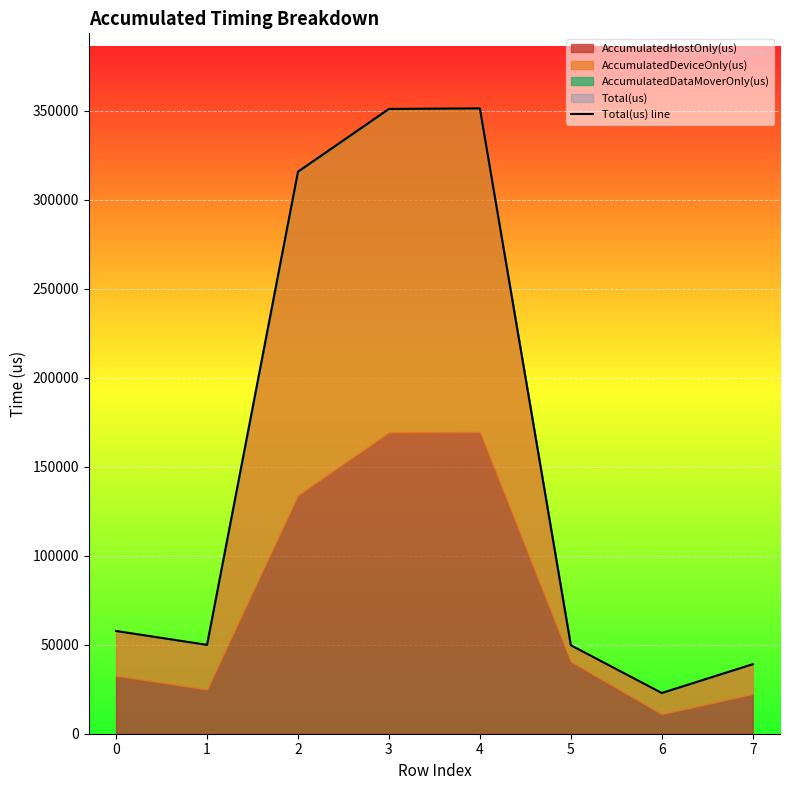

What is the change in value from 2 to 5?

-265985